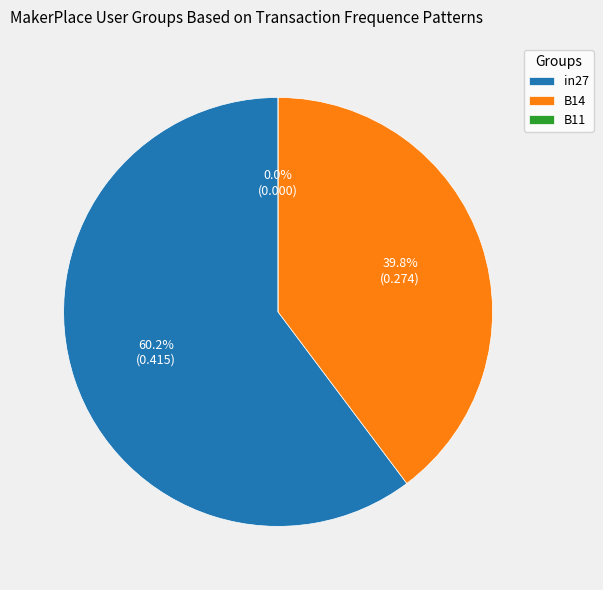

Combined, do B11 and B14 account for over 50%?

No